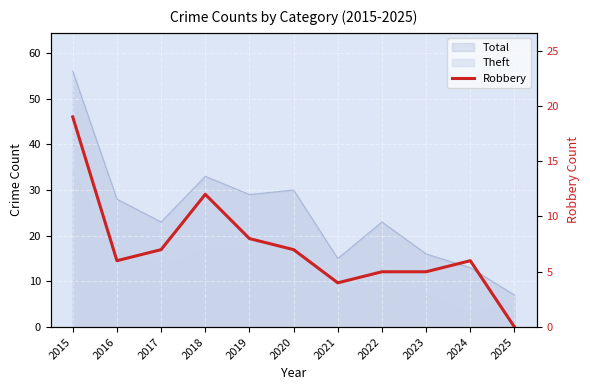

Reading left to right, extract all data points from this chart.

2015=19	2016=6	2017=7	2018=12	2019=8	2020=7	2021=4	2022=5	2023=5	2024=6	2025=0